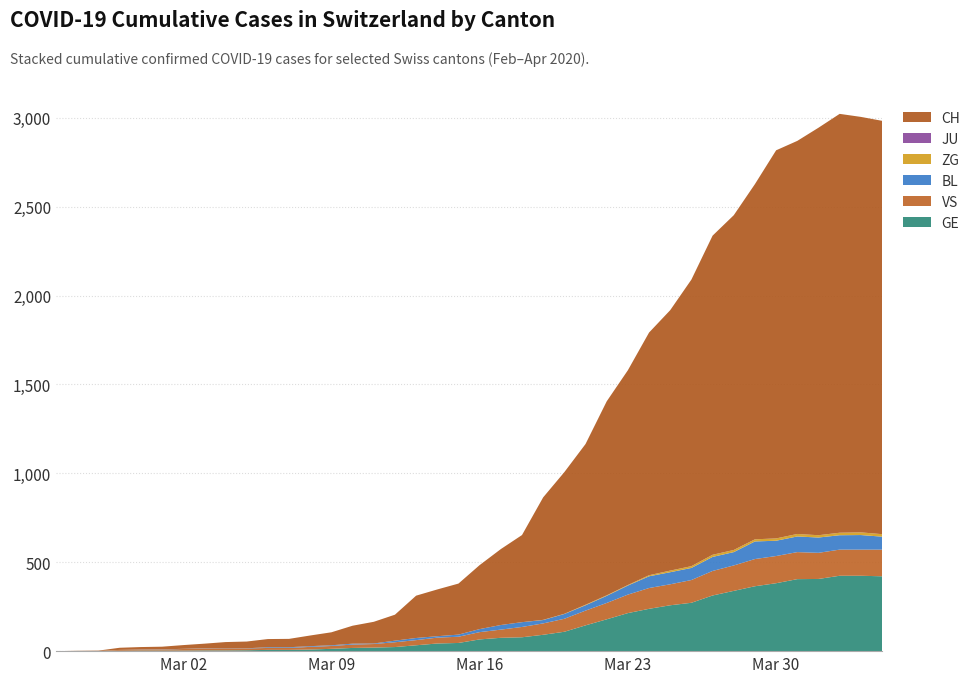

Reading left to right, extract all data points from this chart.

CH: 0	1	2	12	14	15	21	26	34	38	46	47	60	73	101	122	146	238	263	287	360	427	490	689	797	904	1091	1208	1365	1465	1612	1795	1883	1998	2183	2211	2292	2356	2337	2325
GE: 0	1	1	2	3	3	3	4	4	5	7	7	9	13	18	20	23	33	43	46	66	75	78	92	109	145	179	214	238	258	272	313	339	365	382	405	406	424	424	421
VS: 0	0	0	5	5	6	9	11	12	10	11	11	15	16	19	20	27	29	33	35	41	46	58	64	73	83	92	104	117	118	128	138	143	153	153	152	147	147	147	150
JU: 0	0	0	0	0	0	0	0	0	0	0	0	0	0	0	0	0	0	0	0	0	0	0	0	0	0	0	0	0	0	0	0	0	0	0	0	0	0	0	0
BL: 0	0	0	0	1	1	1	1	1	1	4	4	4	4	5	3	9	12	8	12	17	26	27	19	27	30	40	51	66	68	68	79	75	99	86	88	86	81	82	73
ZG: 0	0	0	0	0	0	0	0	0	0	0	0	0	0	0	0	0	0	0	0	0	0	0	1	1	3	3	3	6	9	10	12	12	12	13	14	13	14	15	14